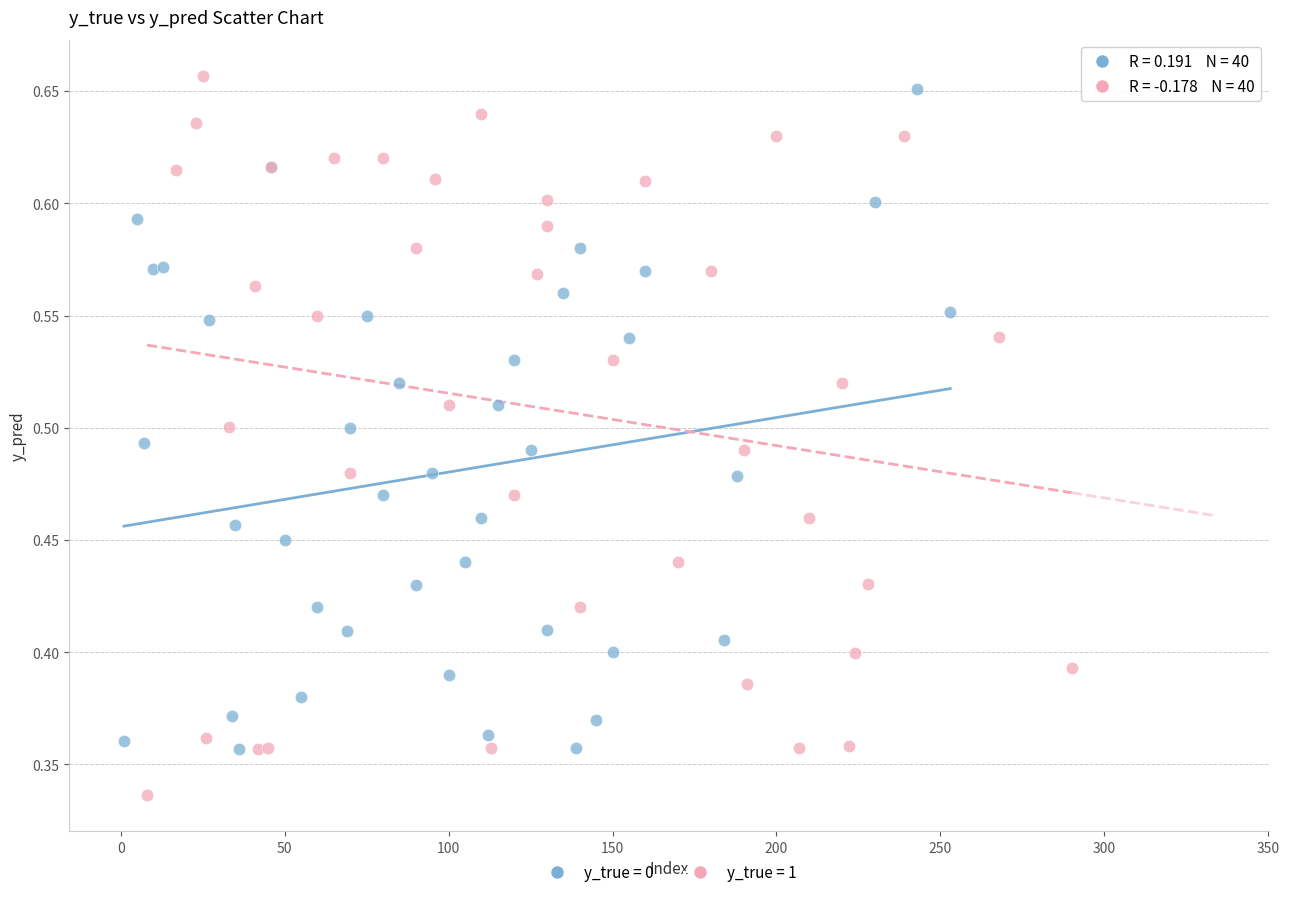

What are all the series names shown in the legend?

y_true = 0, y_true = 1